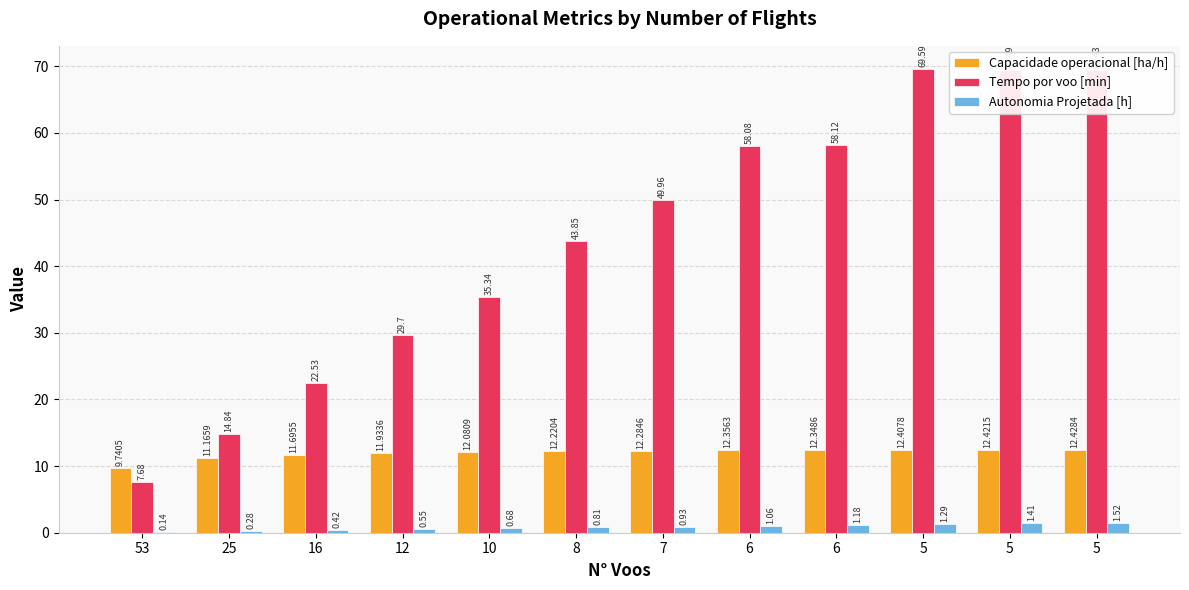

What are all the series names shown in the legend?

Capacidade operacional [ha/h], Tempo por voo [min], Autonomia Projetada [h]